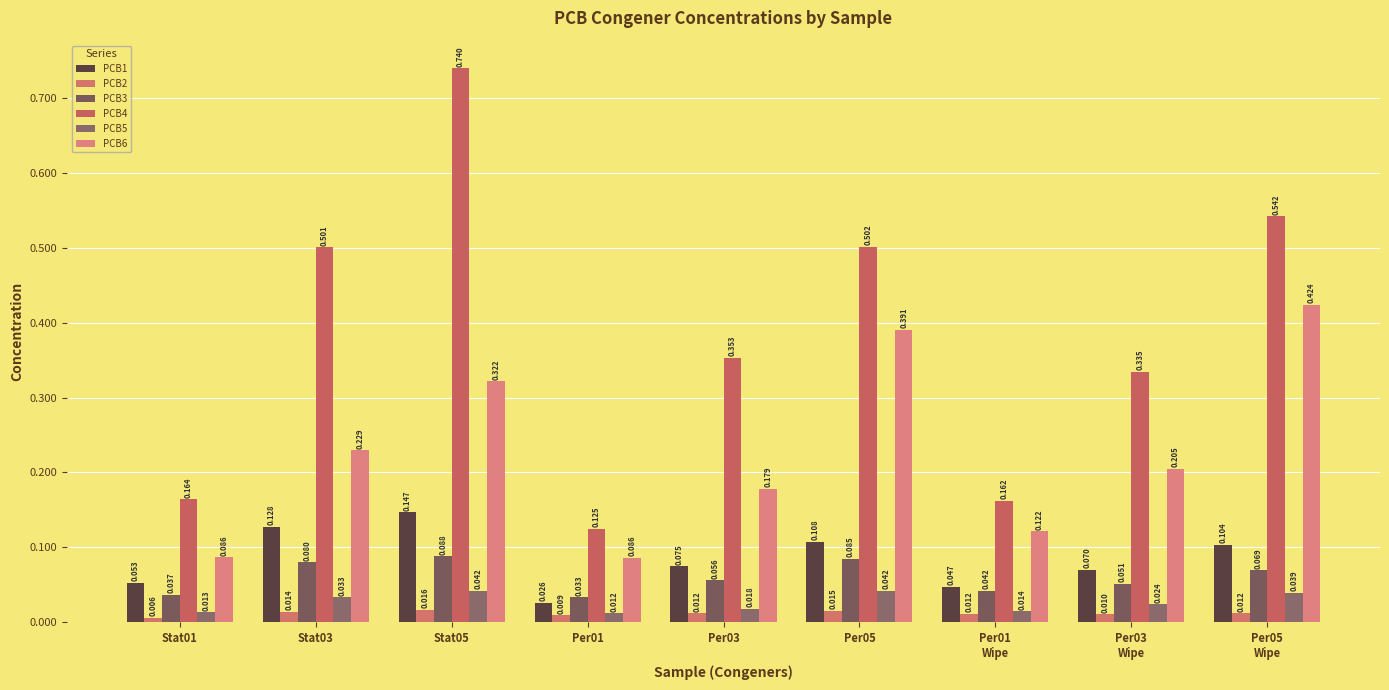

What are all the series names shown in the legend?

PCB1, PCB2, PCB3, PCB4, PCB5, PCB6